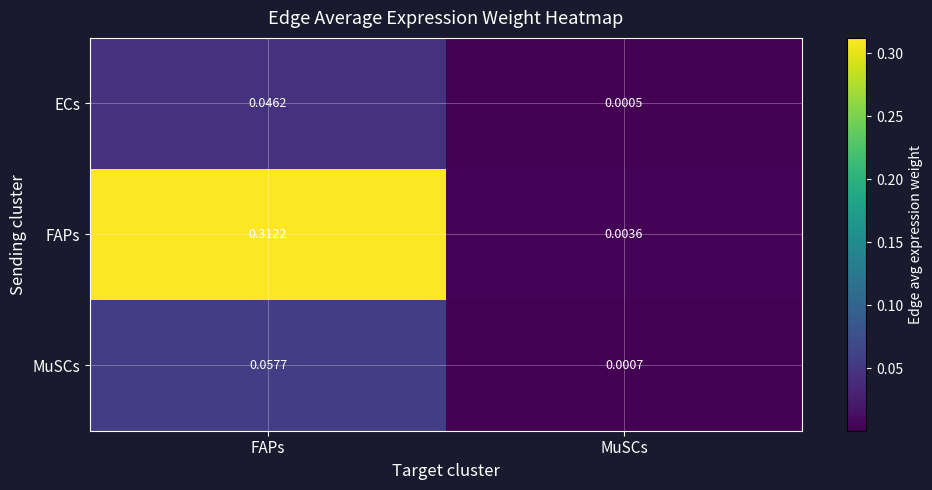

At how many categories does at least one series exceed 0?

2